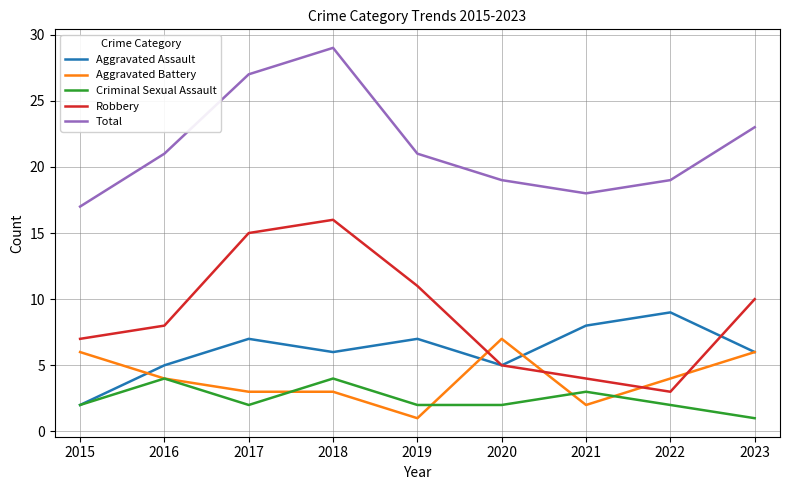

The value of Criminal Sexual Assault at 2016 is 4. True or false?

True